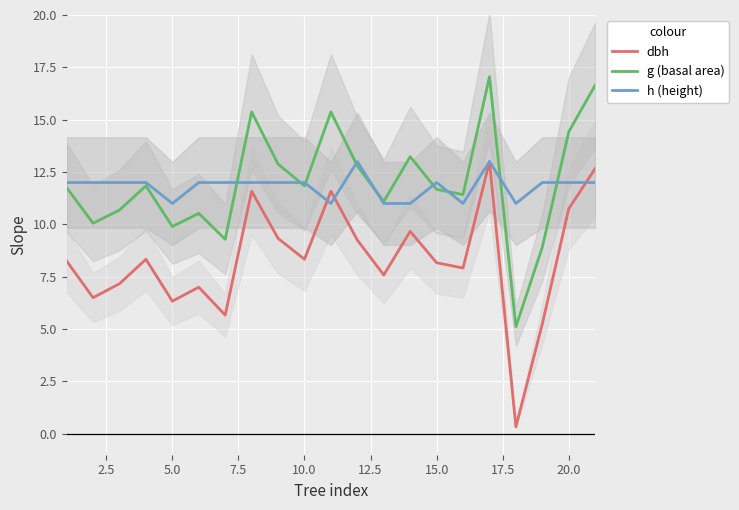

True or false: dbh and g (basal area) intersect in this chart.

False